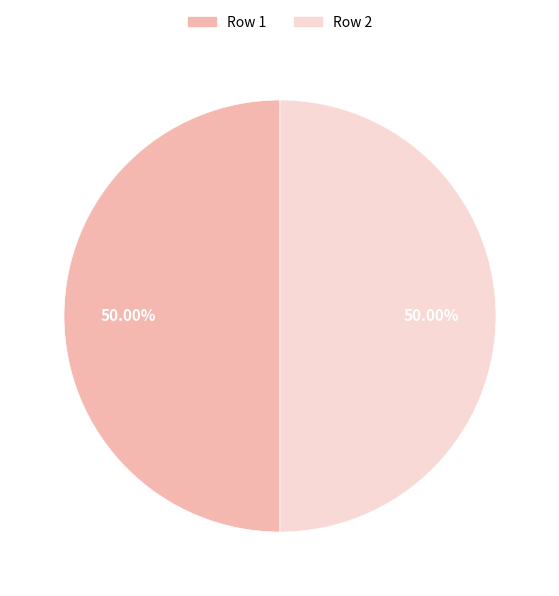

Approximately how many times larger is the value at Row 2 compared to Row 1?

1.0